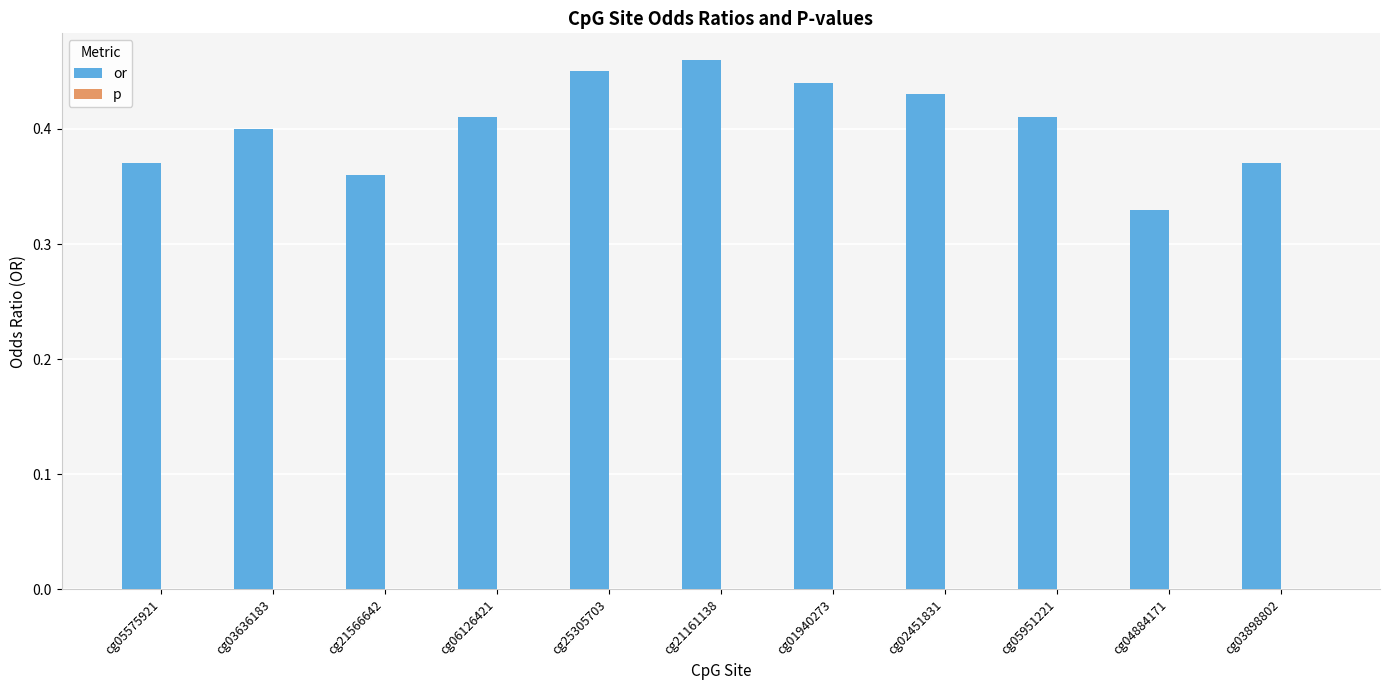

The or series shows 0.6 at cg05951221. True or false?

False